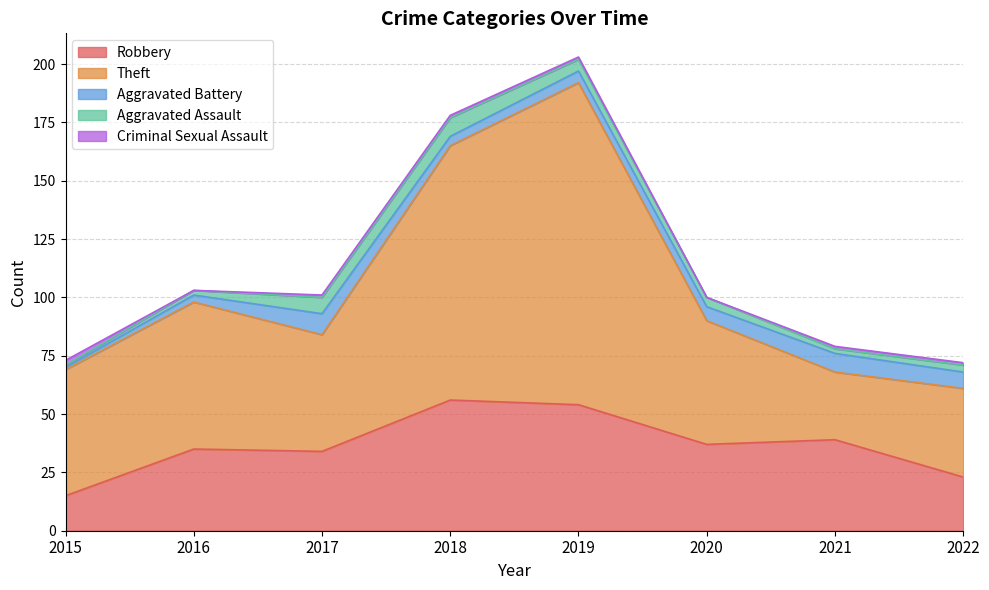

Is it true that Aggravated Battery equals 15 at 2017?

False